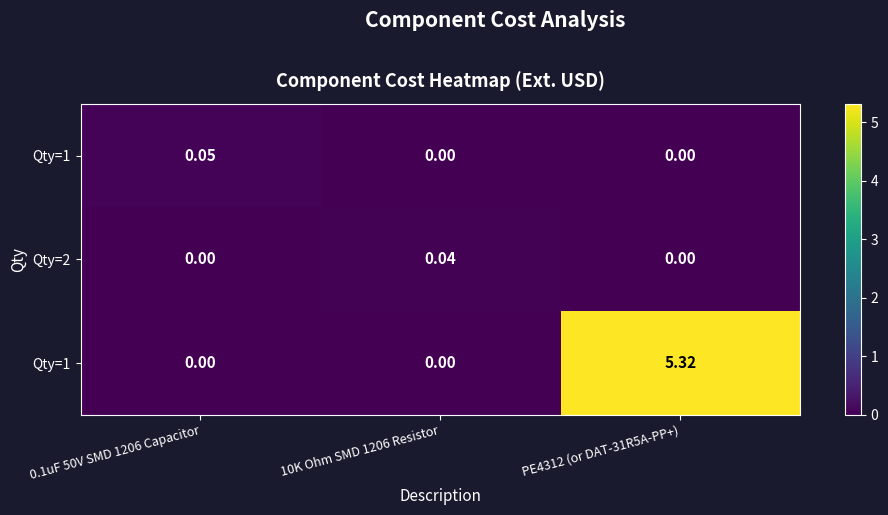

At which category is the sum across all series the highest?

PE4312 (or DAT-31R5A-PP+)